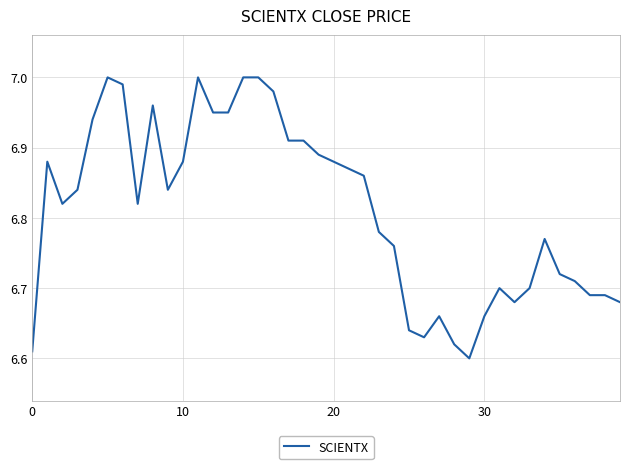

What is the difference between the maximum and minimum values?

0.4